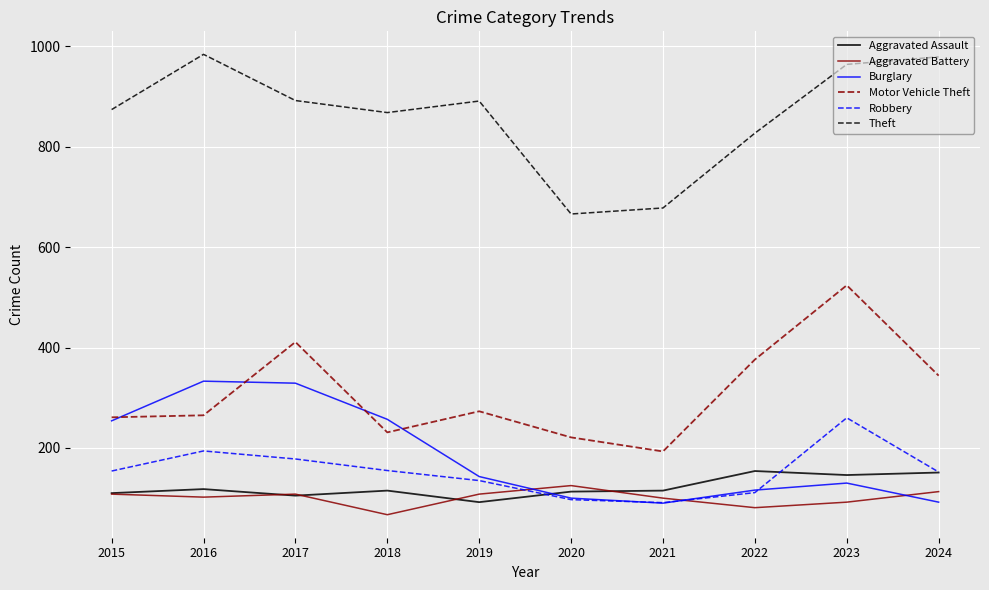

What is the minimum value shown in the chart?

67